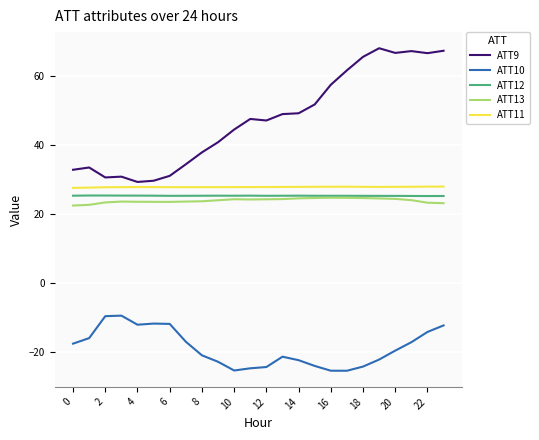

Which series has the widest spread of values?

ATT9